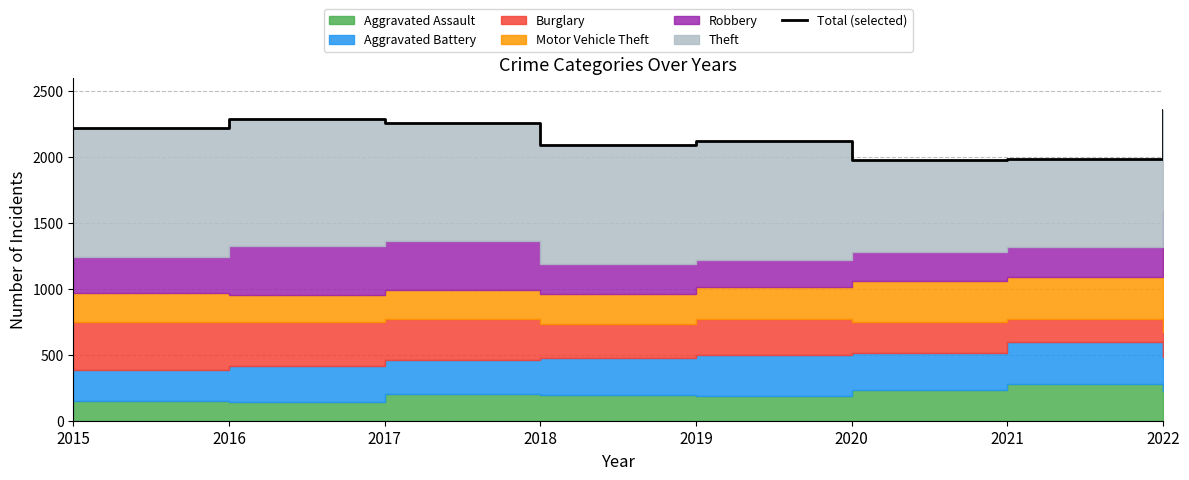

Where is the first local maximum?

2016